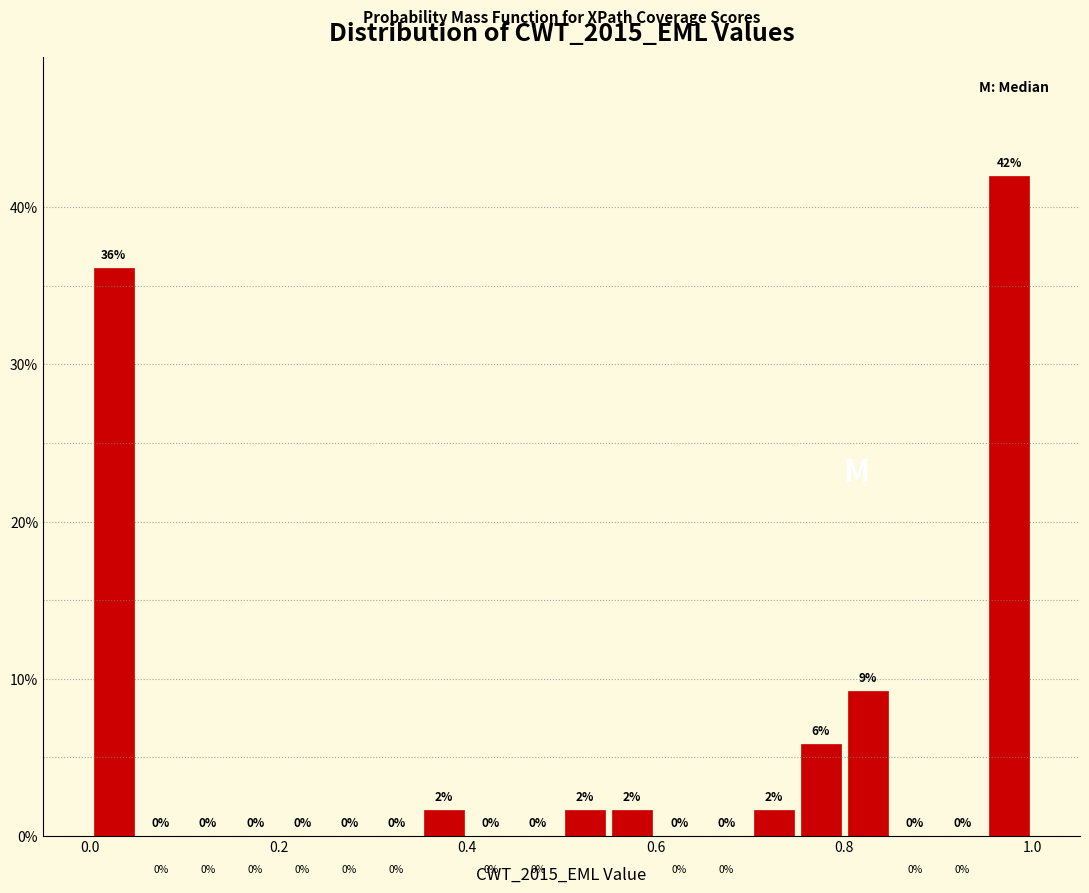

Read against the x-axis, roughly where is the centre of the tallest bar?

0.98